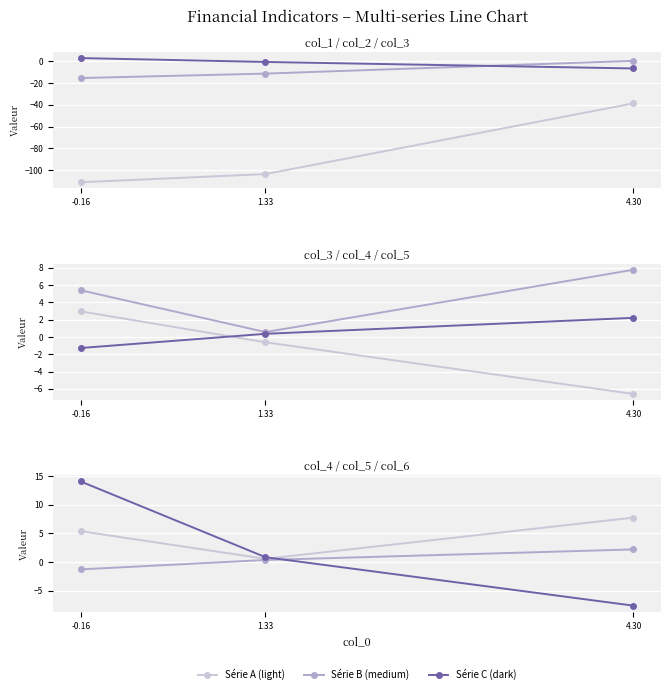

List the series in order of their peak value, highest first.

Série C (dark), Série A (light), Série B (medium)